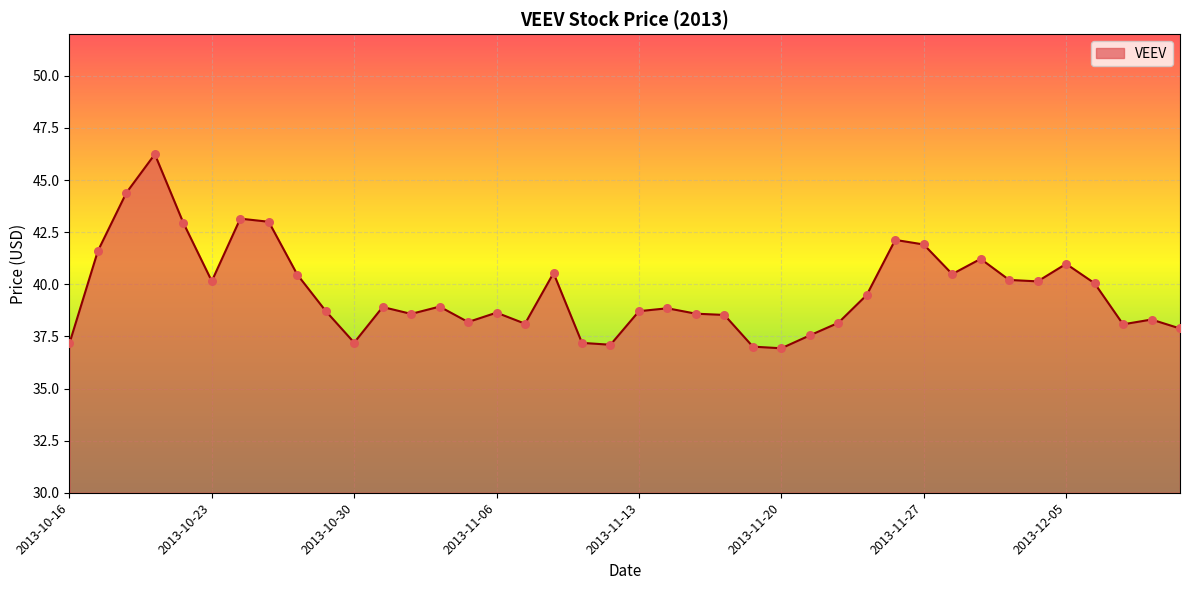

What is the smallest value displayed?

36.9